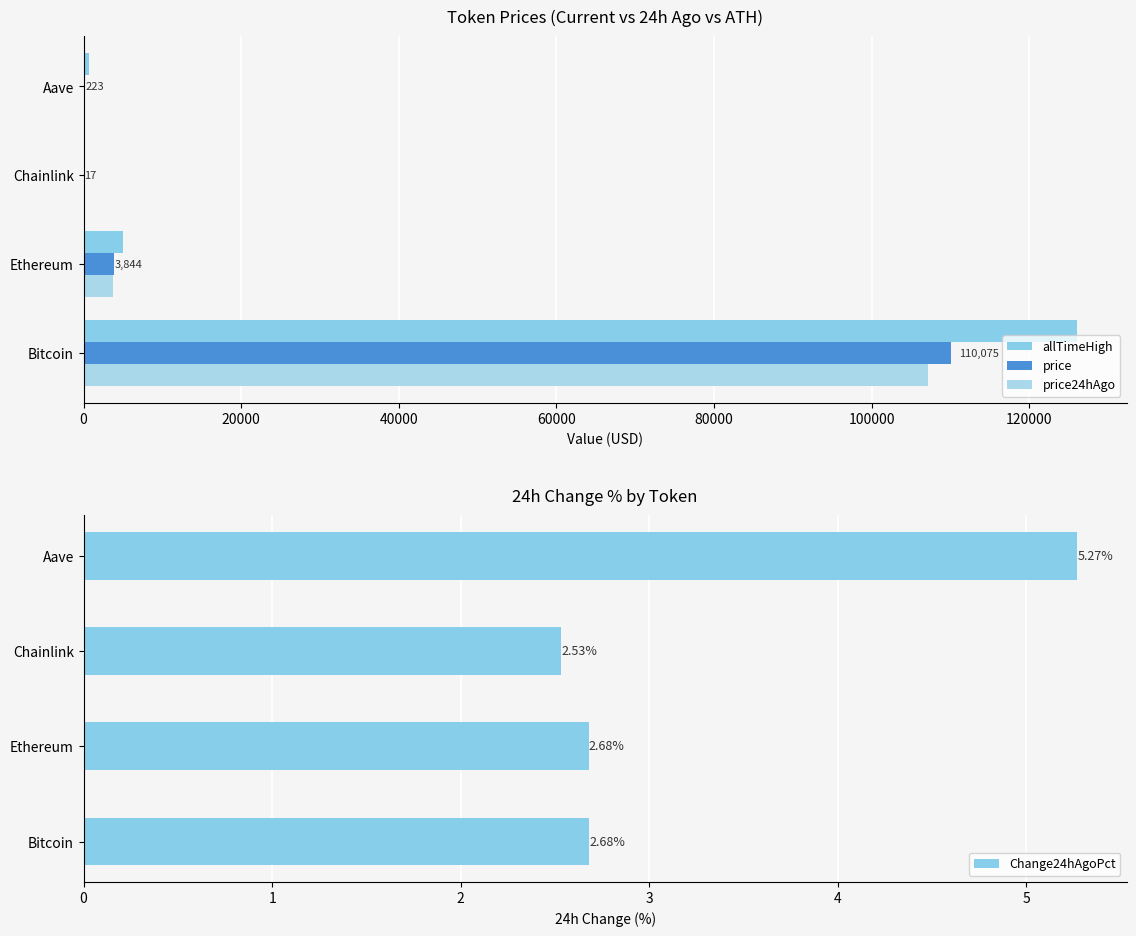

What is the difference between the maximum and second lowest values in the Change24hAgoPct series?

2.6